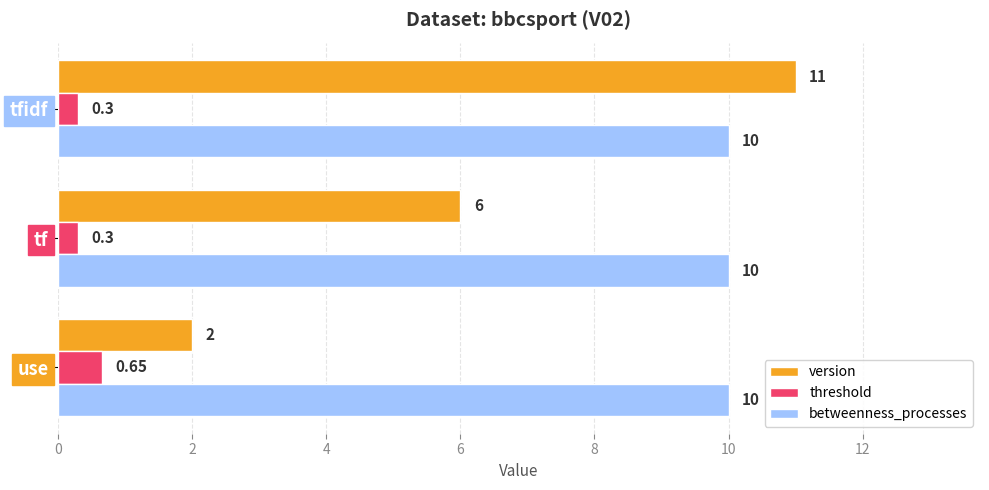

At which label does threshold reach its peak?

use